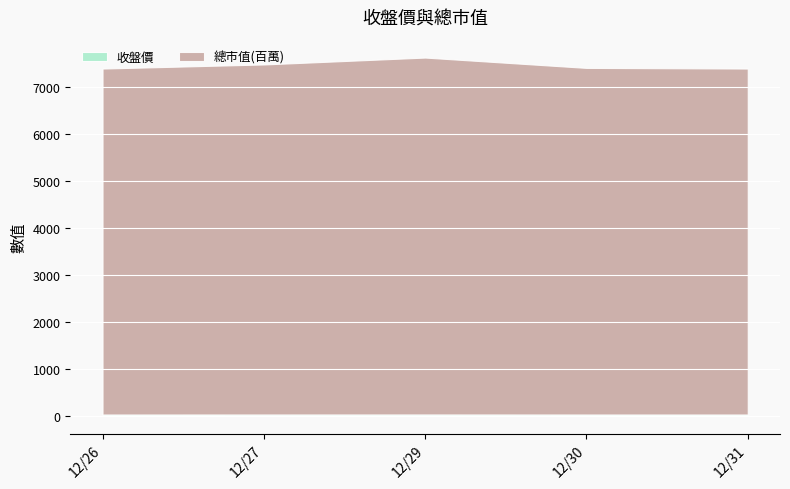

How many values in the 總市值(百萬) series exceed 7372?

2